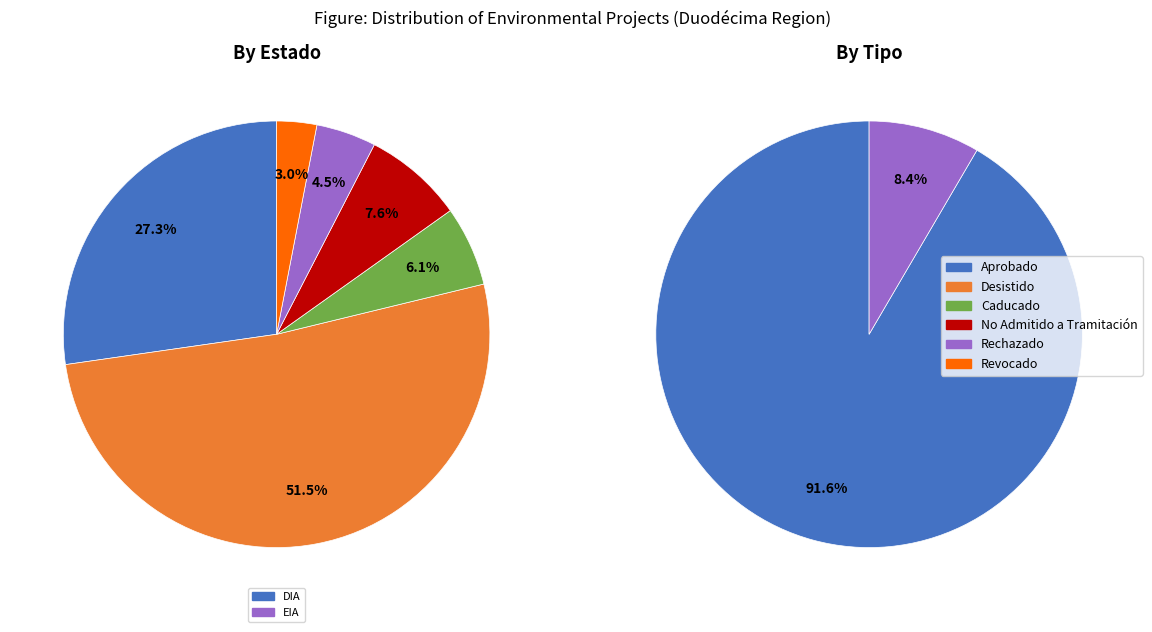

Count the number of slices in the pie.

2